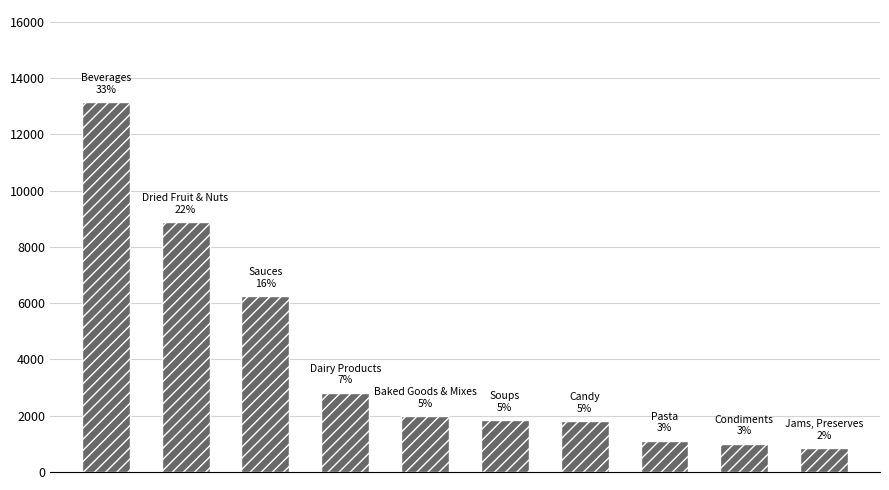

What is the minimum value shown in the chart?

850.0